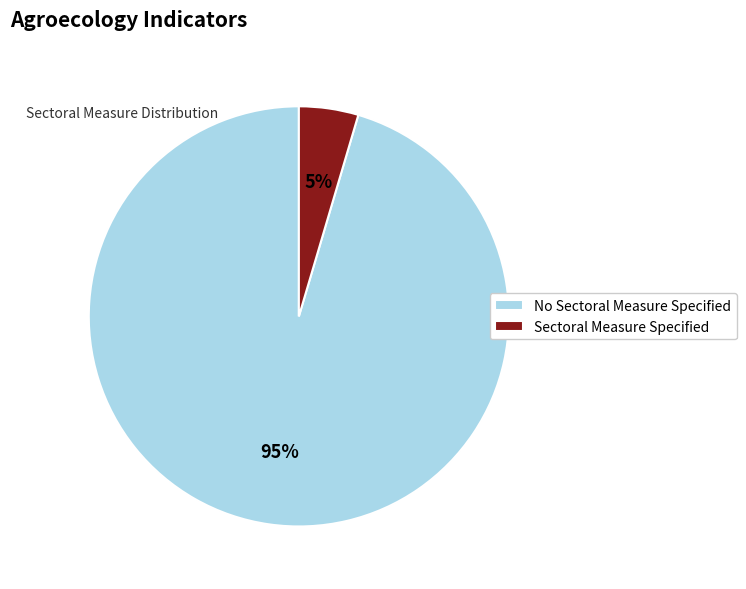

How many slices are in this pie chart?

2